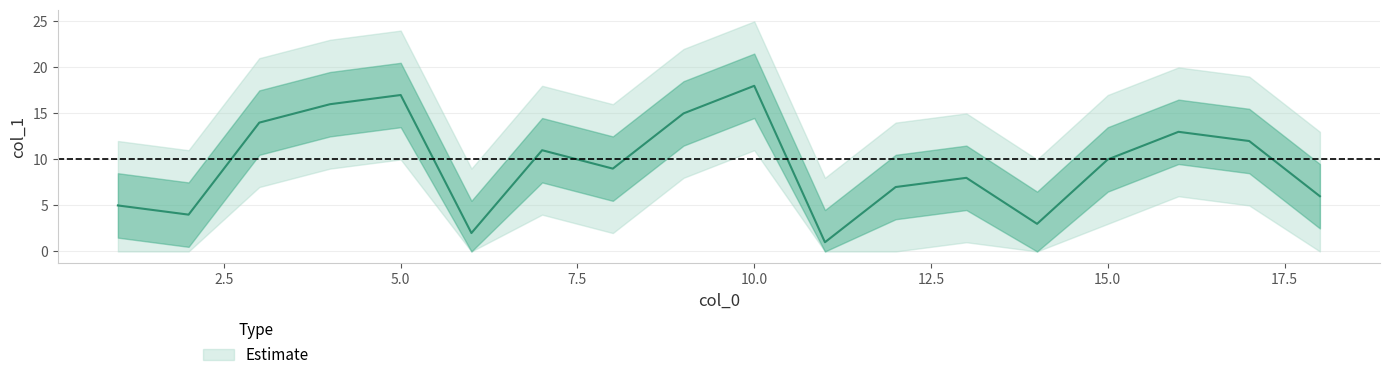

Reading left to right, what are all the values shown in this chart?

11=1	6=2	14=3	2=4	1=5	18=6	12=7	13=8	8=9	15=10	7=11	17=12	16=13	3=14	9=15	4=16	5=17	10=18